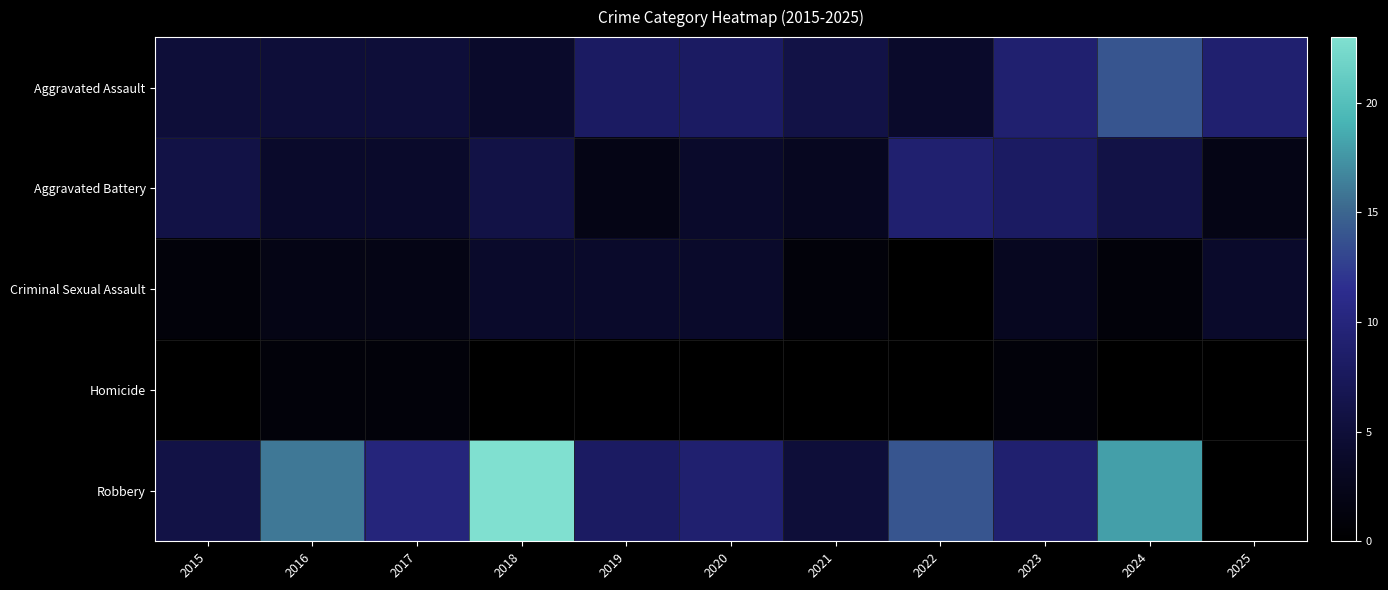

Reading left to right, what are all the values shown in this chart?

Aggravated Assault: 2015=5	2016=5	2017=5	2018=4	2019=8	2020=8	2021=6	2022=4	2023=9	2024=14	2025=9
Aggravated Battery: 2015=6	2016=4	2017=4	2018=6	2019=2	2020=4	2021=3	2022=9	2023=8	2024=6	2025=2
Criminal Sexual Assault: 2015=1	2016=2	2017=2	2018=4	2019=4	2020=4	2021=1	2022=0	2023=3	2024=1	2025=4
Homicide: 2015=0	2016=1	2017=1	2018=0	2019=0	2020=0	2021=0	2022=0	2023=1	2024=0	2025=0
Robbery: 2015=6	2016=16	2017=10	2018=23	2019=8	2020=9	2021=5	2022=14	2023=9	2024=18	2025=0